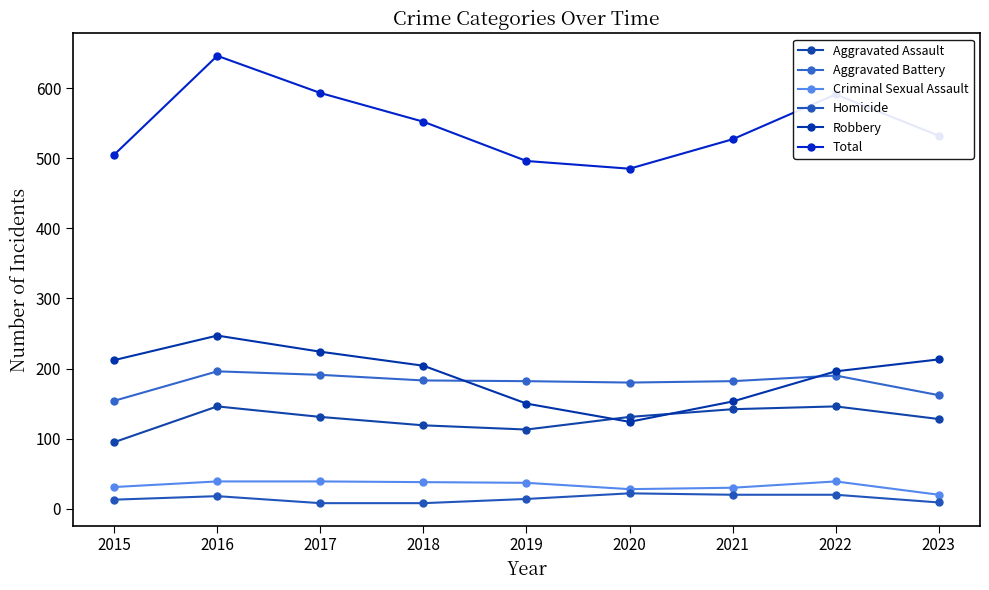

How many data points in Criminal Sexual Assault are less than 37?

4